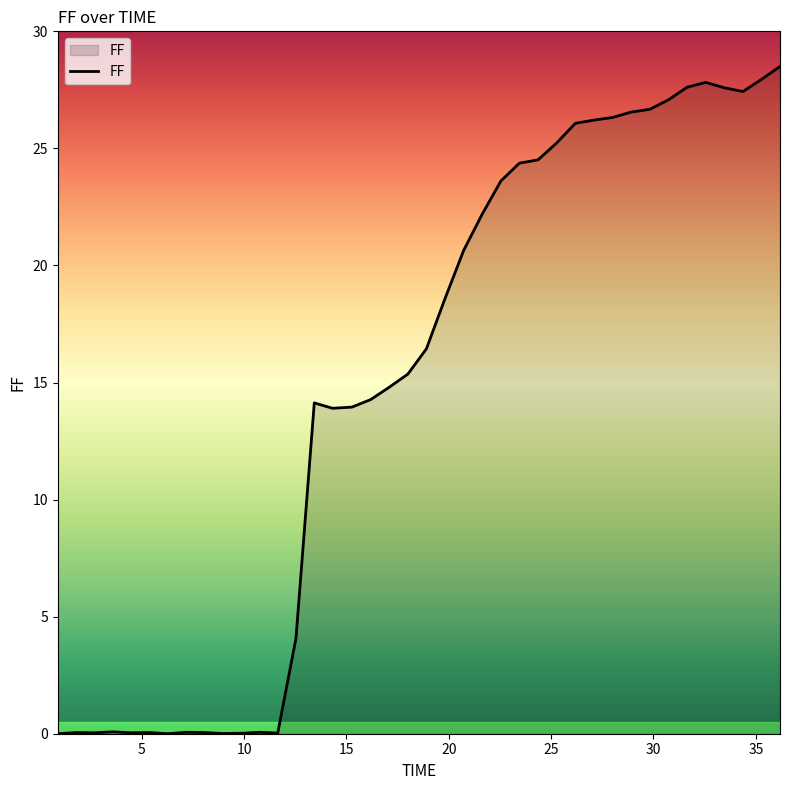

What is the greatest value displayed?

28.5